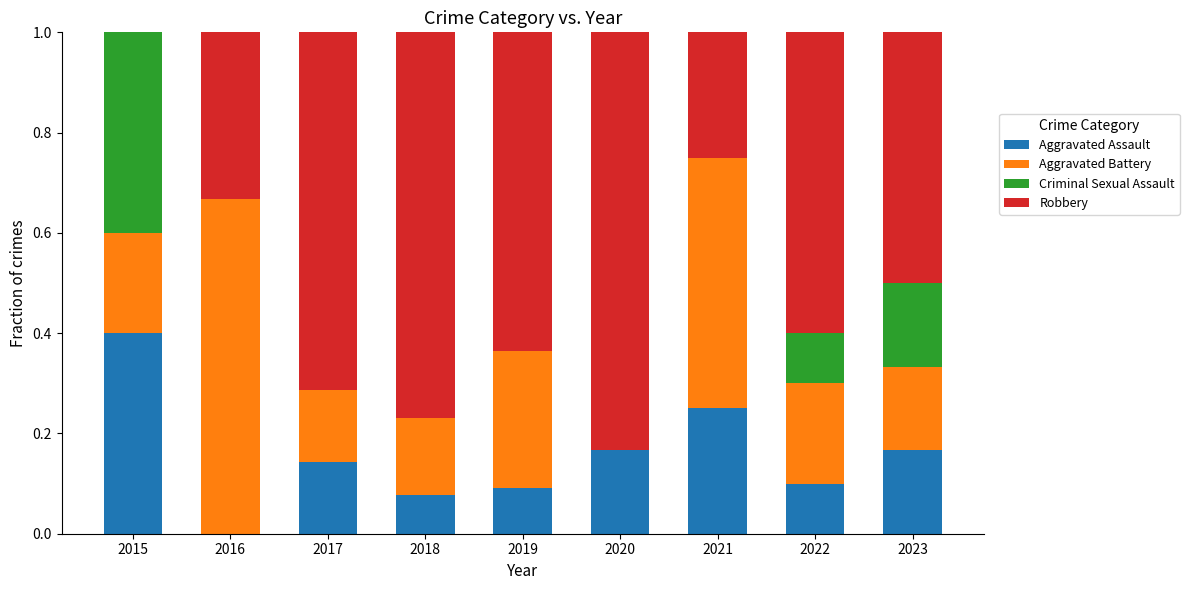

At which label does Aggravated Assault reach its peak?

2015